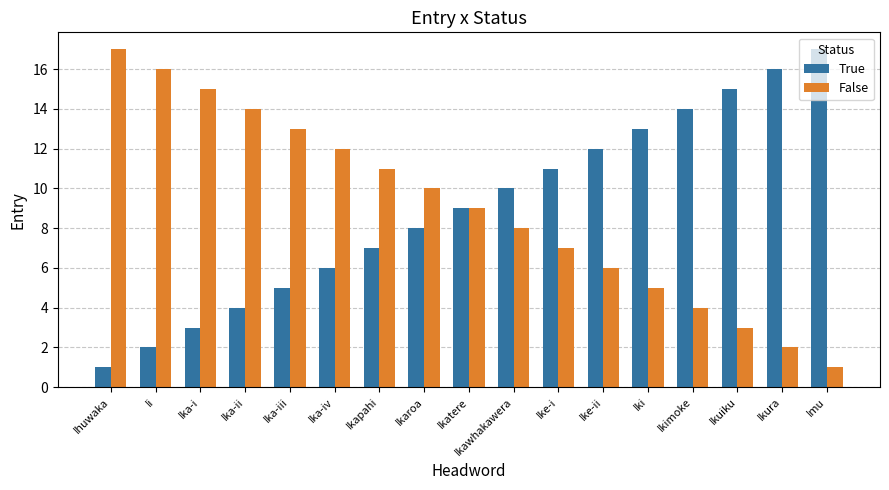

What position from the left is Ika-iv?

6